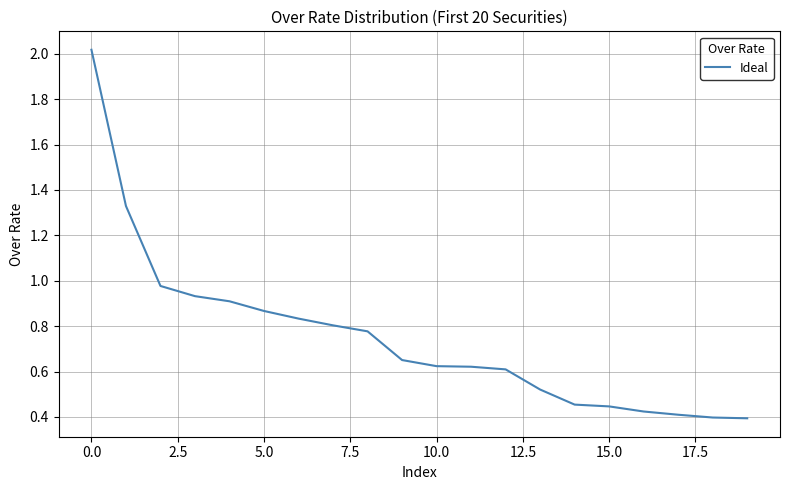

What is the difference between the maximum and minimum values?

1.6